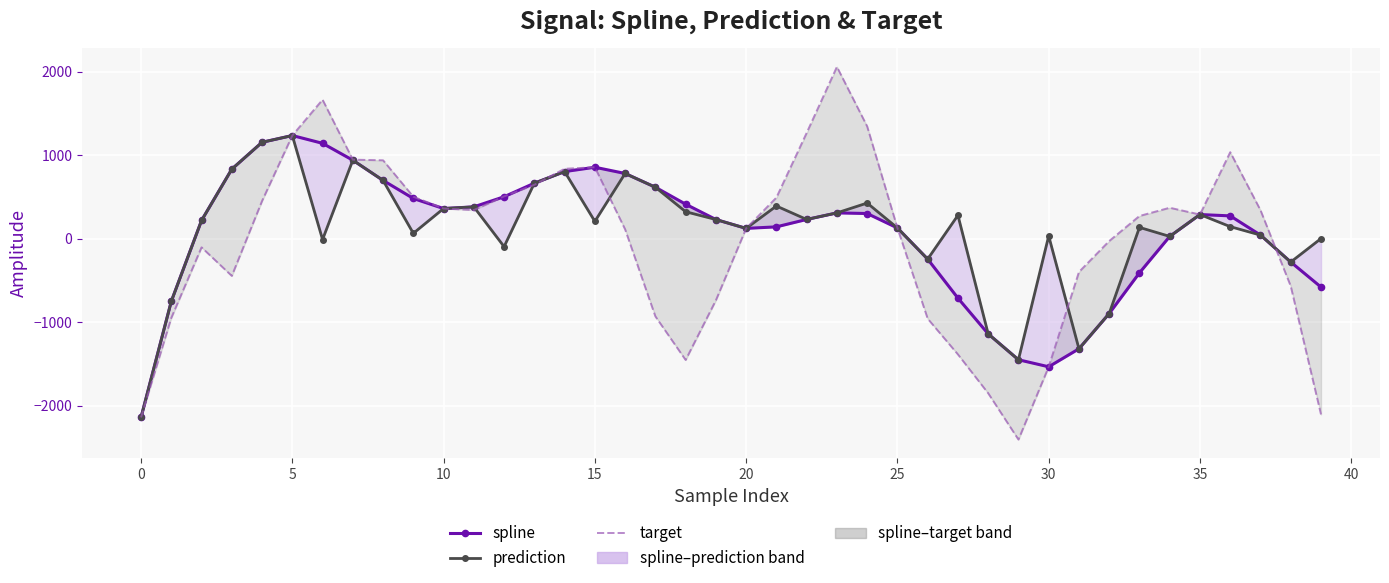

Count the number of categories in the chart.

40